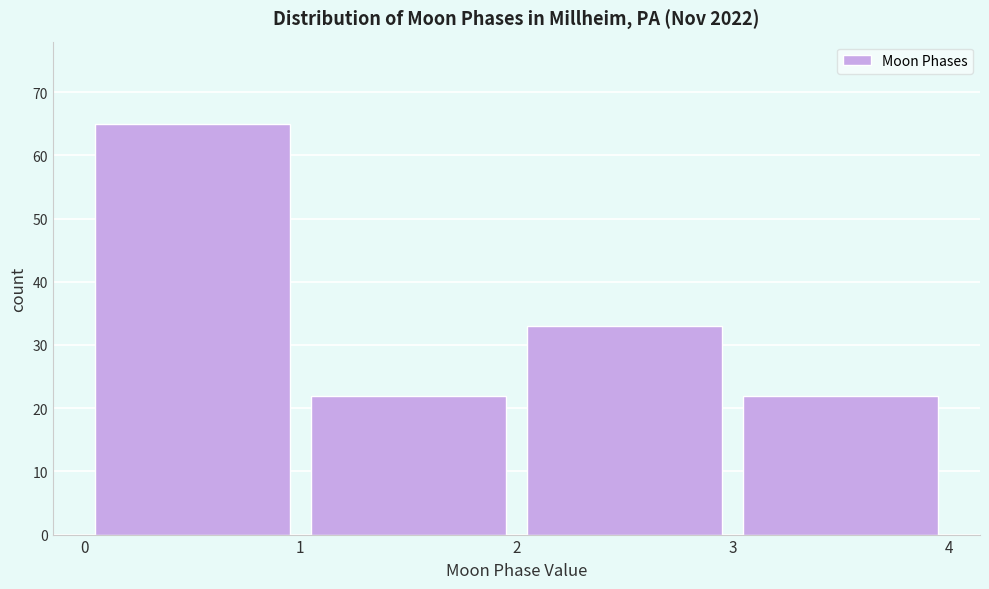

What is the height of the bar covering 1 to 2 on the x-axis? The values are not printed on the chart, so give them approximately, as read against the axis.

22